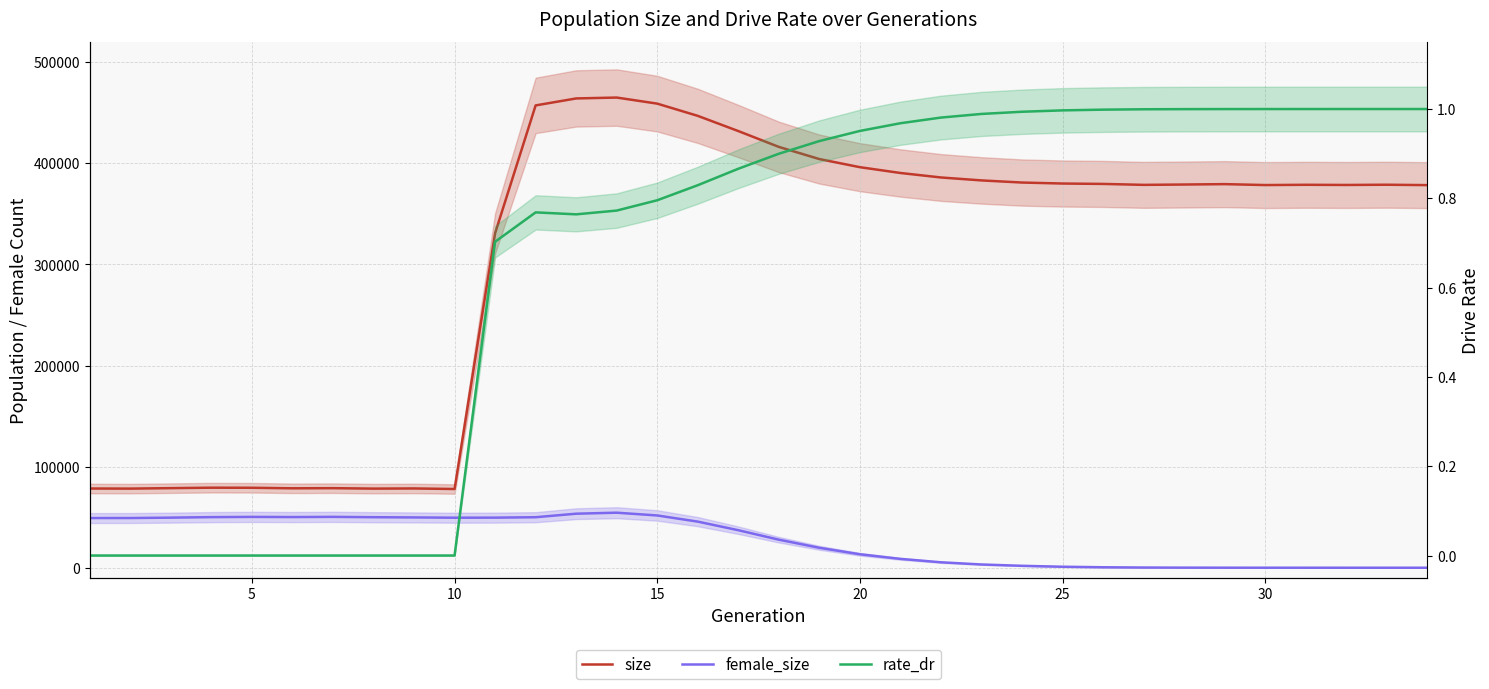

Reading right to left, transcribe all the data shown in this chart.

size: 378479.0	378863.0	378637.0	378804.0	378537.0	379456.0	379065.0	378729.0	379662.0	380053.0	381030.0	383131.0	386042.0	390482.0	396218.0	404249.0	416293.0	431953.0	446991.0	459090.0	465096.0	464223.0	457328.0	330875.0	77870.0	78415.0	78257.0	78698.0	78564.0	79100.0	79176.0	78729.0	78263.0	78351.0
female_size: 0.0	2.0	3.0	6.0	18.0	39.0	87.0	192.0	459.0	984.0	1897.0	3214.0	5381.0	8763.0	13316.0	19719.0	27747.0	37124.0	45611.0	51703.0	54445.0	53453.0	49964.0	49547.0	49481.0	49757.0	49980.0	50308.0	50124.0	50281.0	50060.0	49550.0	49169.0	49144.0
rate_dr: 1.0	1.0	1.0	1.0	1.0	1.0	1.0	1.0	1.0	1.0	1.0	1.0	1.0	1.0	1.0	0.9	0.9	0.9	0.8	0.8	0.8	0.8	0.8	0.7	0.0	0.0	0.0	0.0	0.0	0.0	0.0	0.0	0.0	0.0